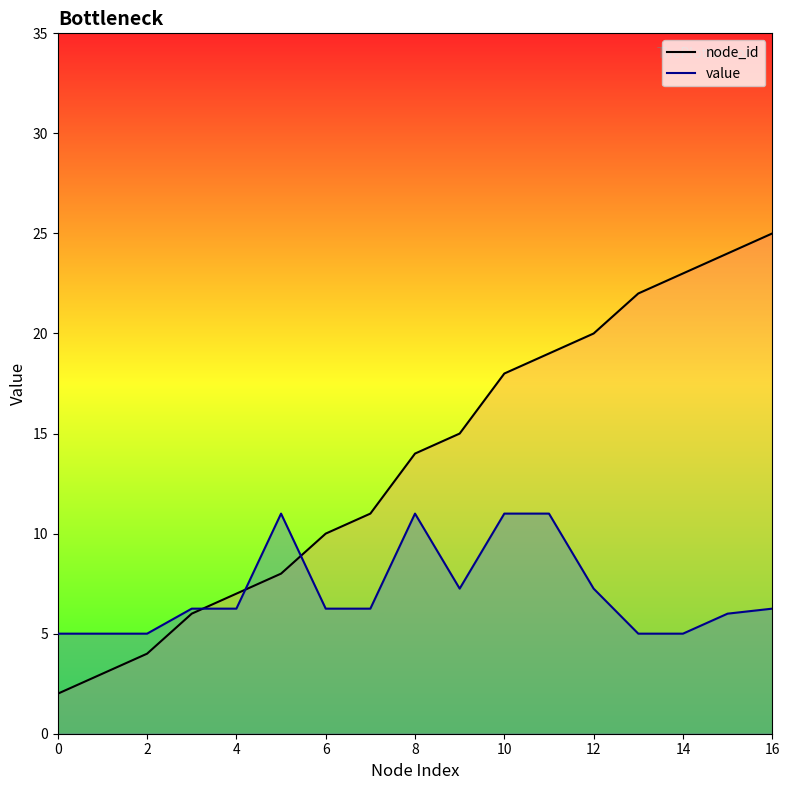

Is it true that value equals 19.5 at 10?

False